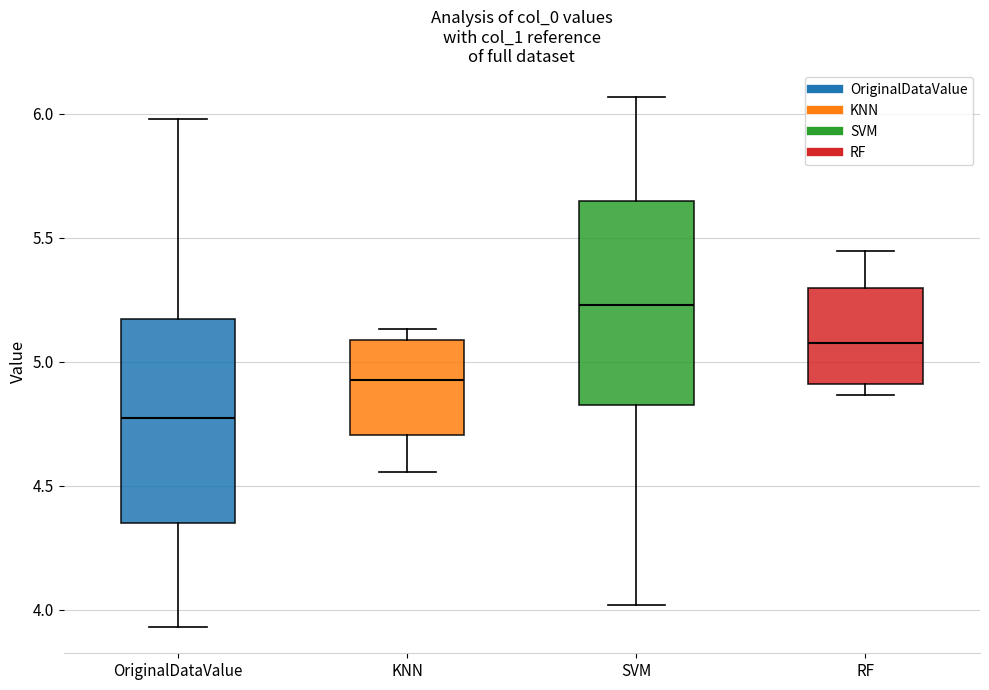

Reading left to right, transcribe this box plot: for each box, give where its median line is, the range the box spans, and where its two whiskers end, as read against the y-axis. The values are not printed on the chart, so give them approximately, as read against the axis.

OriginalDataValue: median 4.75, box 4.35 to 5.15, whiskers 3.95 to 6.00
KNN: median 4.95, box 4.70 to 5.10, whiskers 4.55 to 5.15
SVM: median 5.25, box 4.85 to 5.65, whiskers 4.00 to 6.05
RF: median 5.05, box 4.90 to 5.30, whiskers 4.85 to 5.45